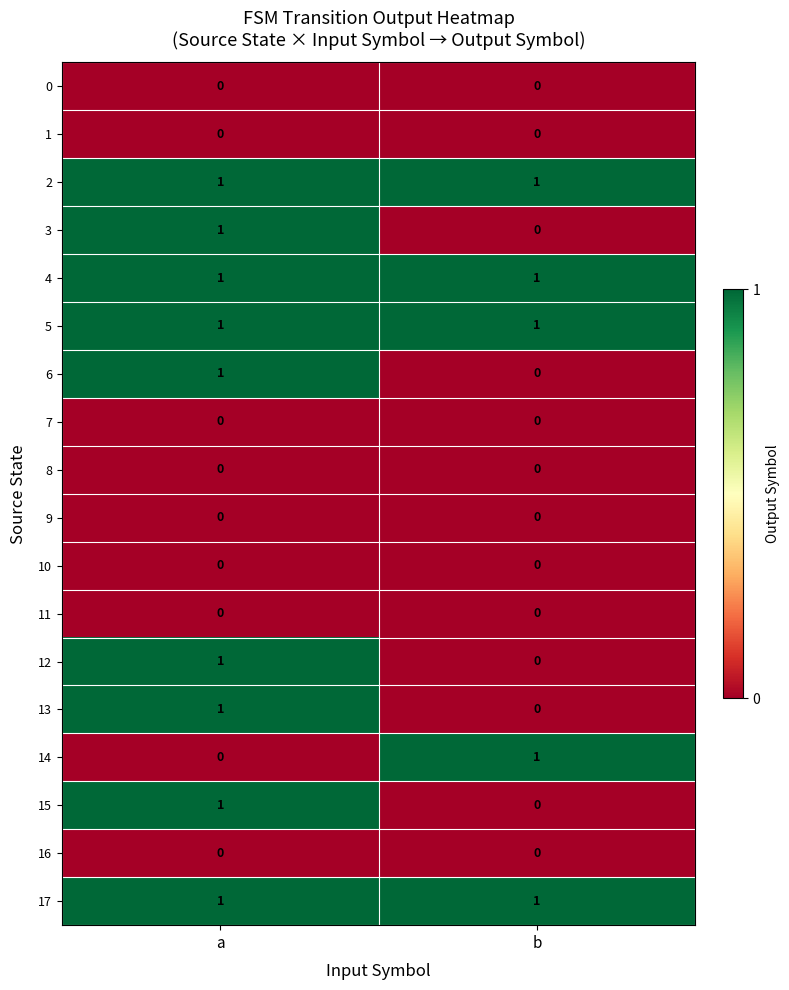

What is the total value across all series at b?

5